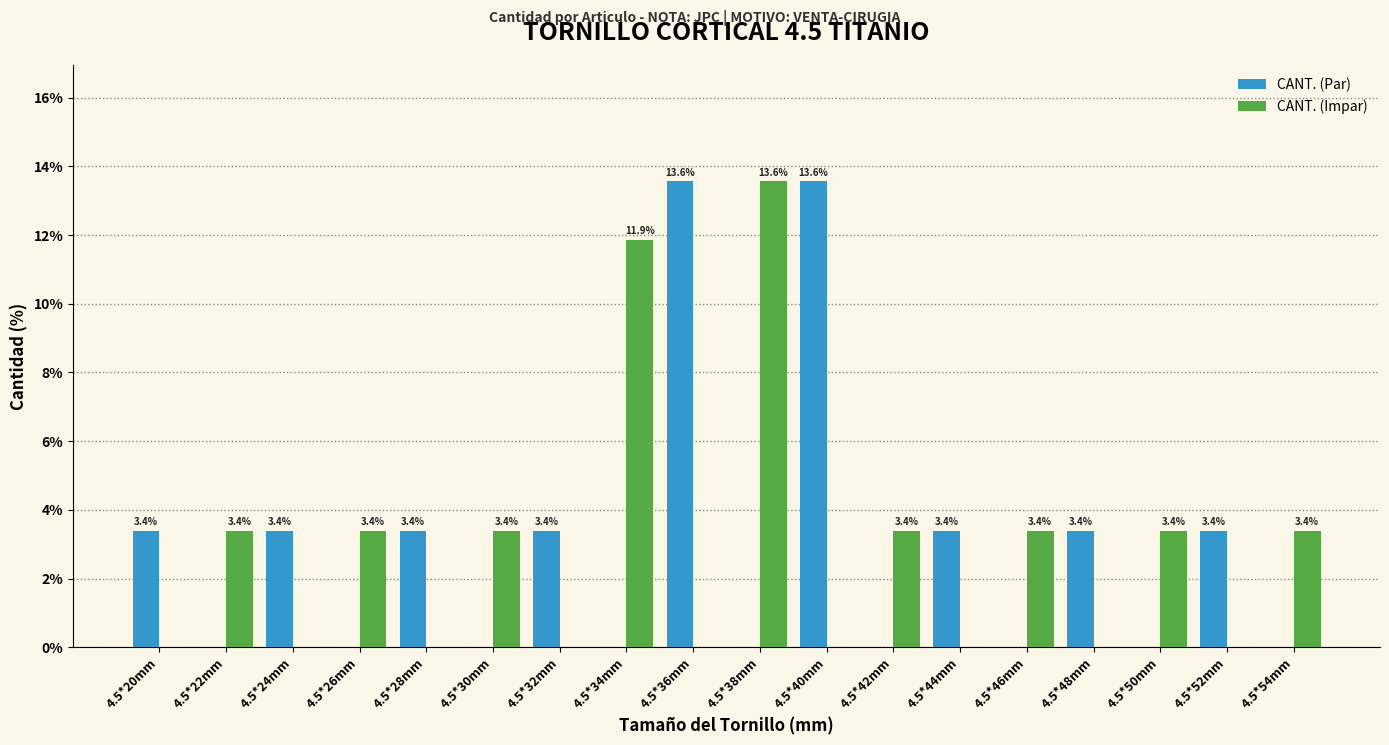

What is the greatest value displayed?

13.6